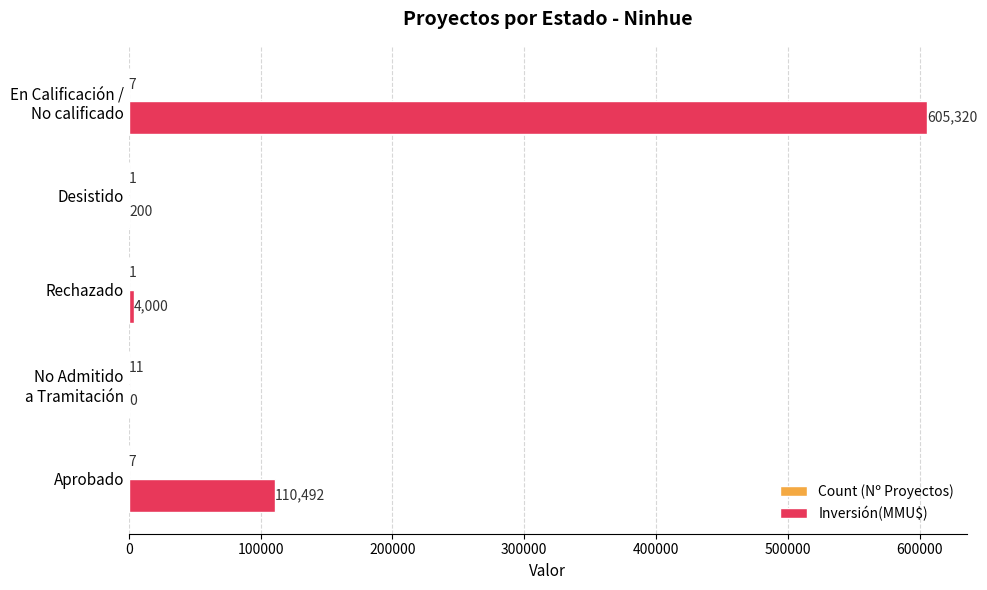

At which category is the sum across all series the highest?

En Calificación /
No calificado